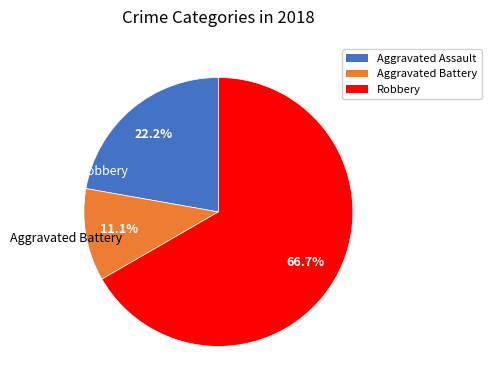

How many slices are in this pie chart?

3